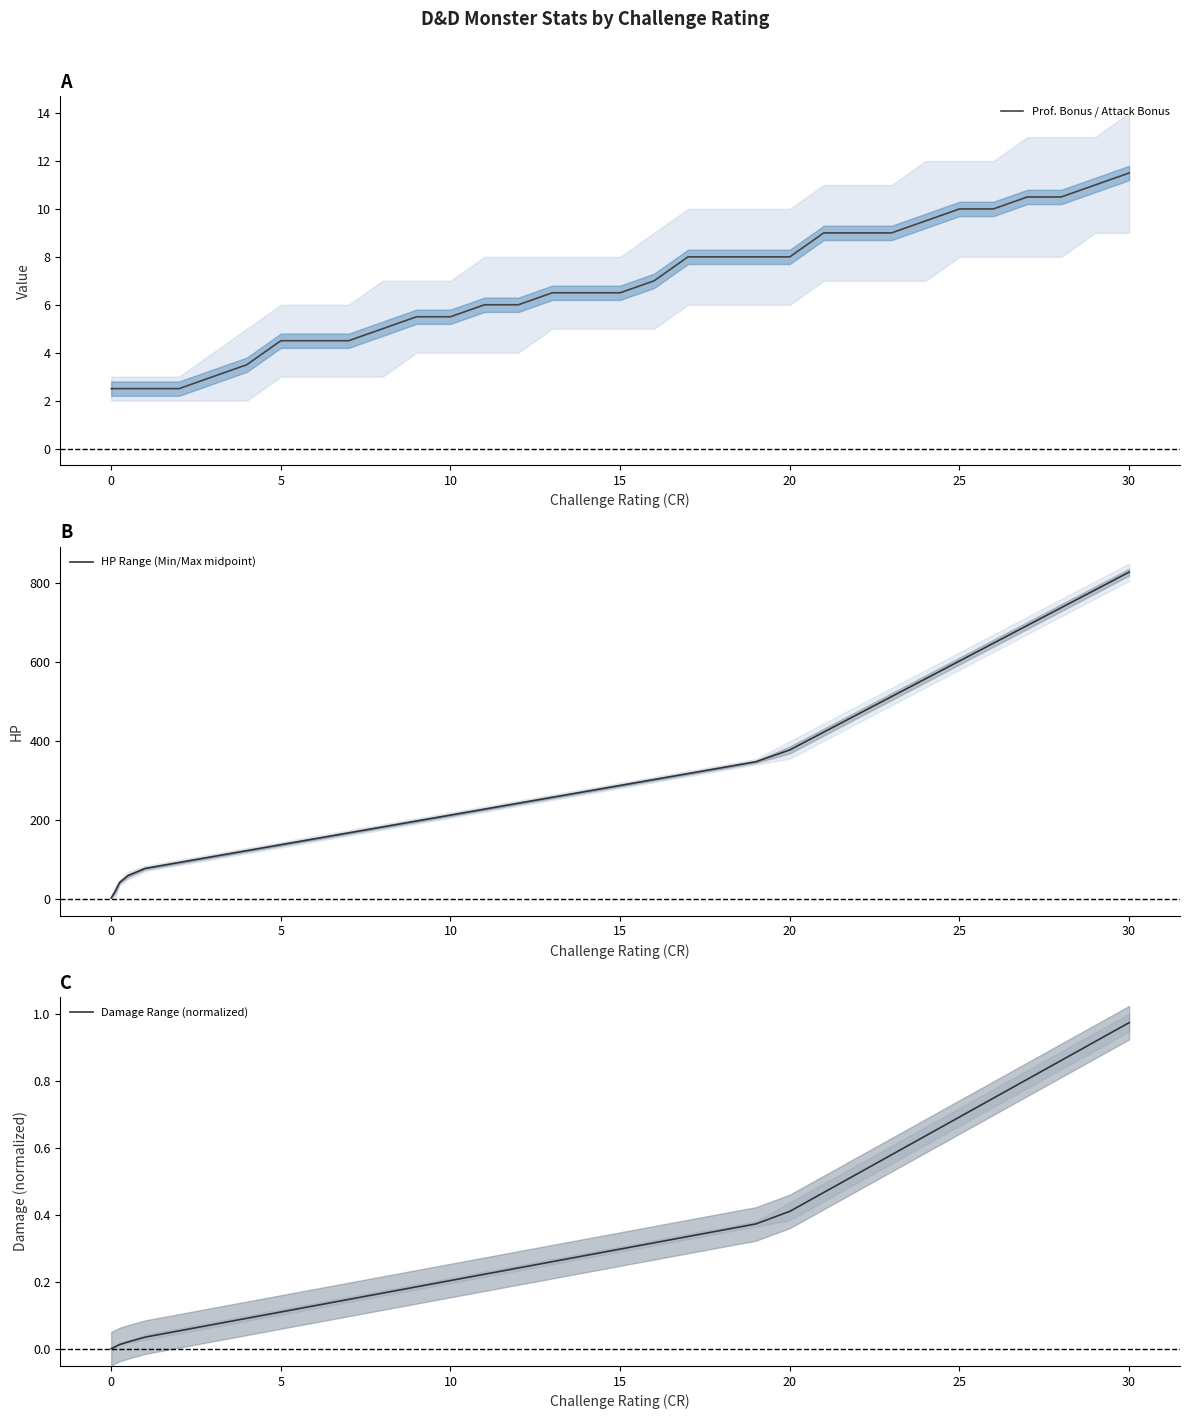

Which series has the widest spread of values?

HP Range (Min/Max midpoint)